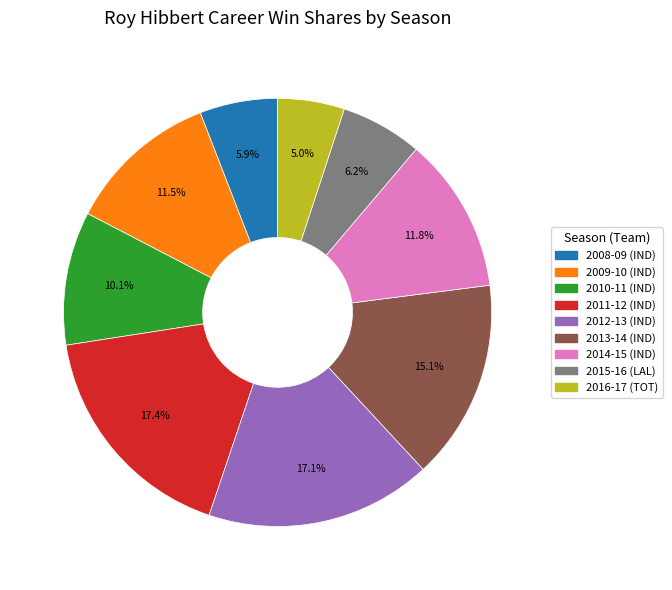

Between 2012-13 and 2016-17, which is larger?

2012-13